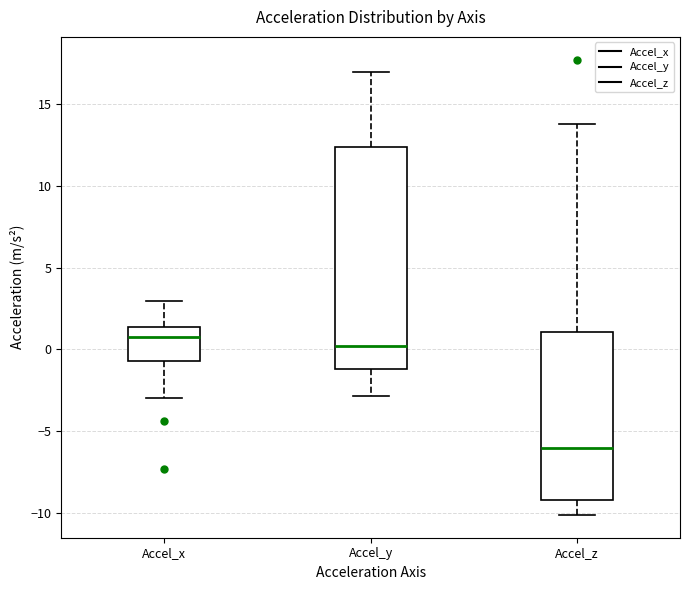

Which box has the highest median line?

Accel_x